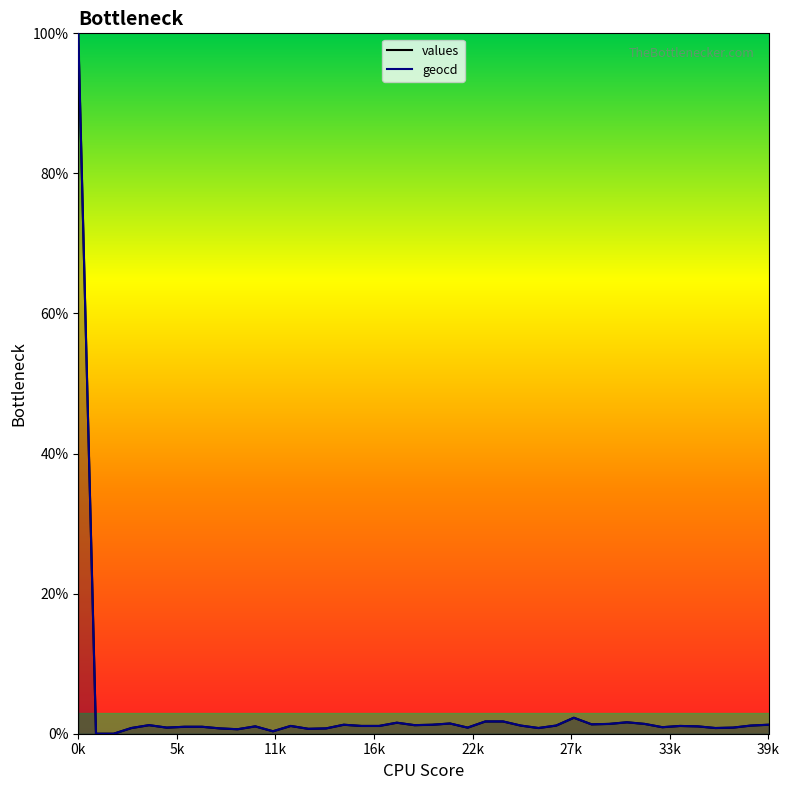

Is it true that values equals 1.8 at 24?

True